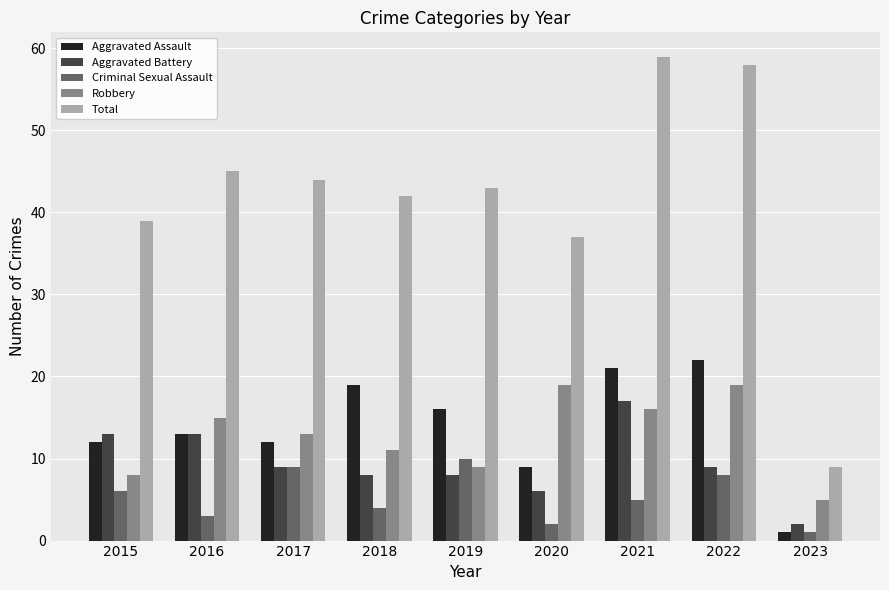

What is the spread (max minus min) of values at 2020?

35